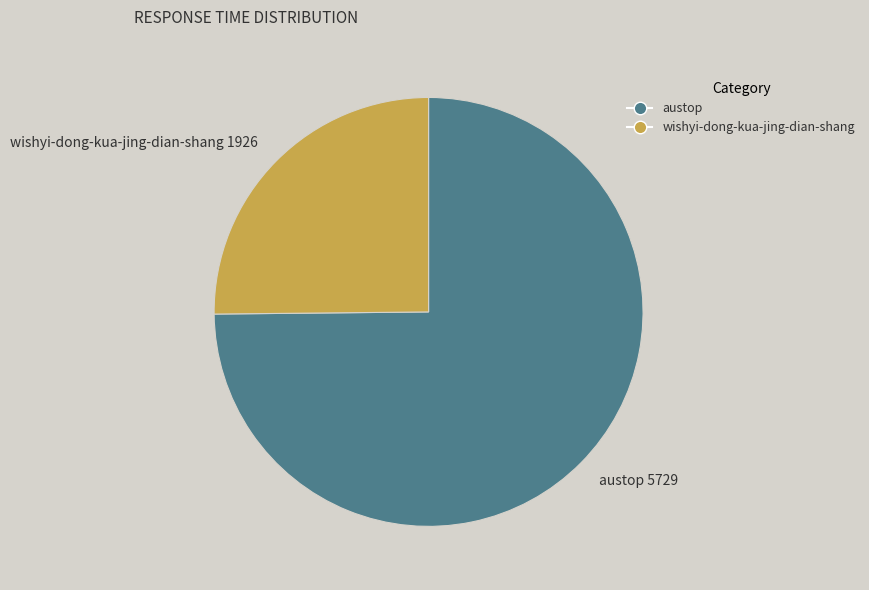

Which slice is the smallest?

wishyi-dong-kua-jing-dian-shang